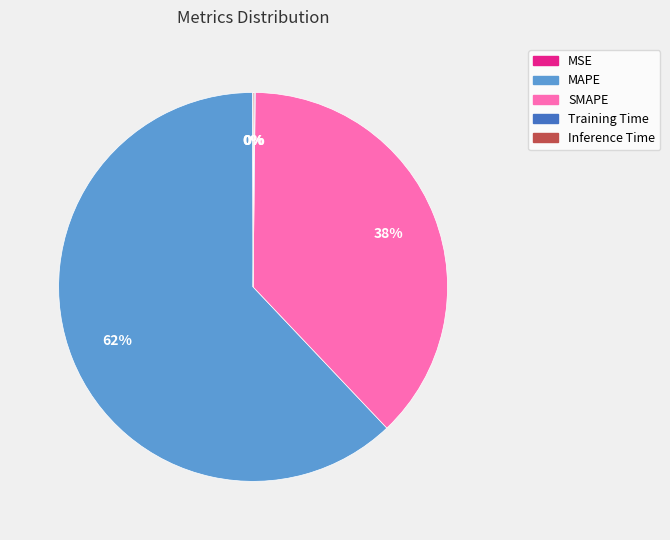

Which category accounts for the majority?

MAPE